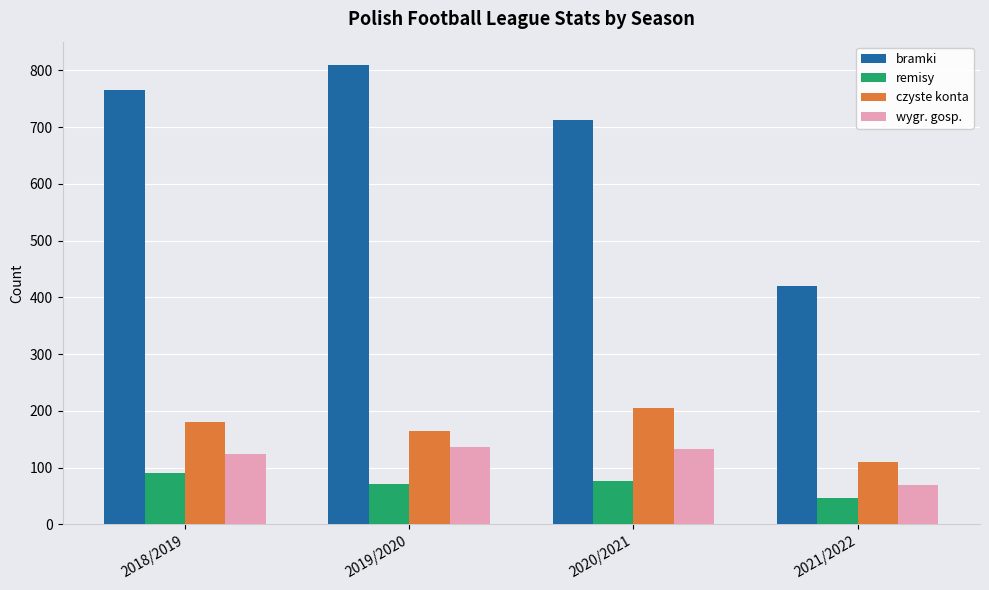

What is the label of the 4th bar from the left?

2021/2022